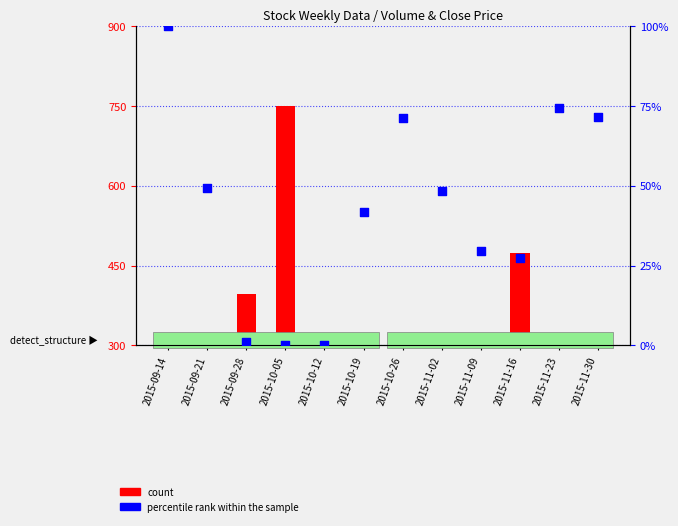

At which category is the sum across all series the highest?

2015-10-05